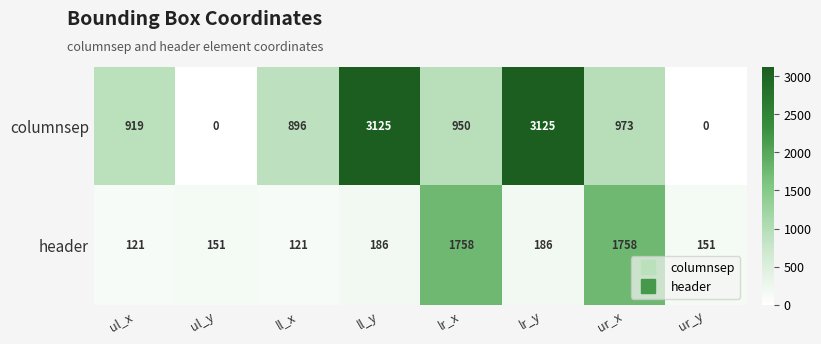

Between lr_y and ur_y, which series saw the biggest shift?

columnsep